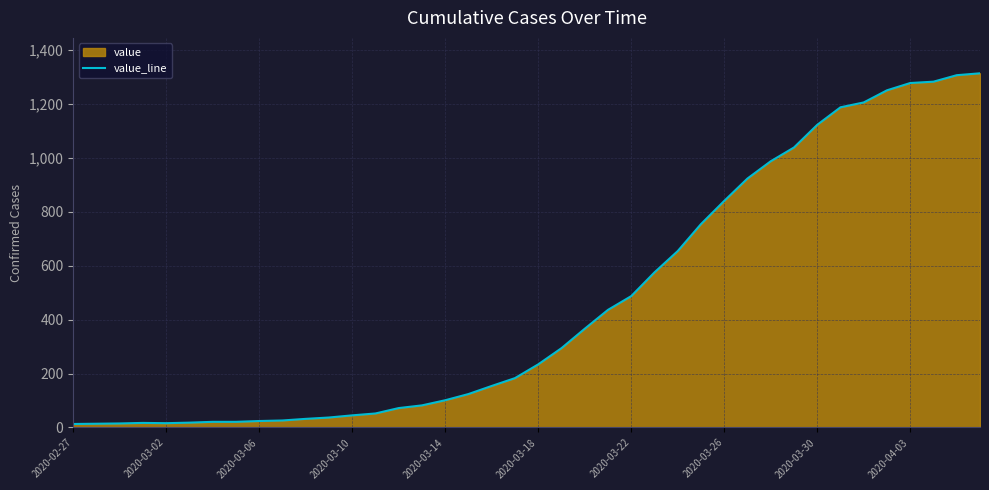

What is the difference between the maximum and minimum values?

1300